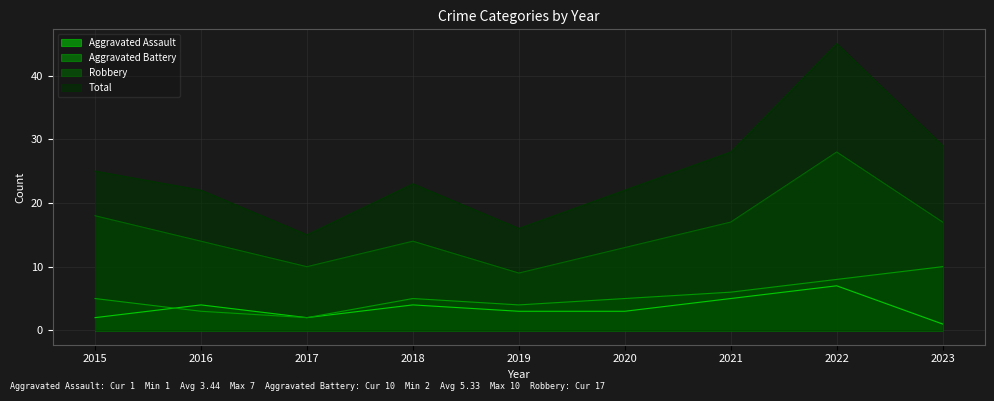

Reading right to left, what are all the values shown in this chart?

Aggravated Assault: 1	7	5	3	3	4	2	4	2
Aggravated Battery: 10	8	6	5	4	5	2	3	5
Robbery: 17	28	17	13	9	14	10	14	18
Total: 29	45	28	22	16	23	15	22	25